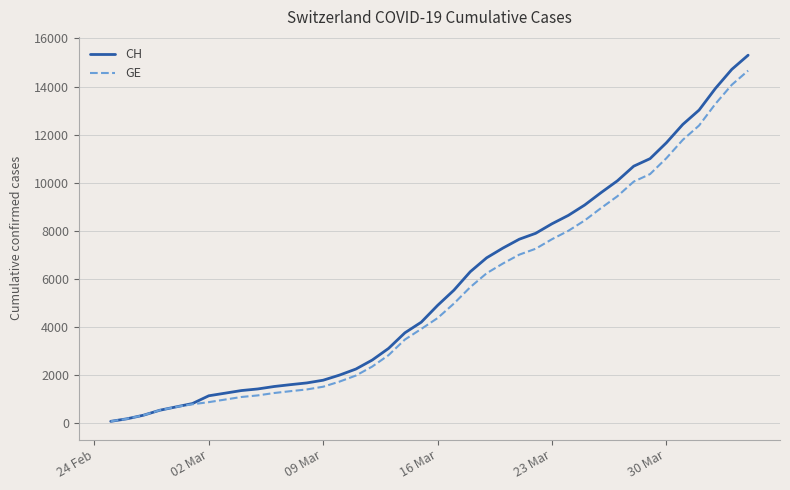

What is the greatest value displayed?

15304